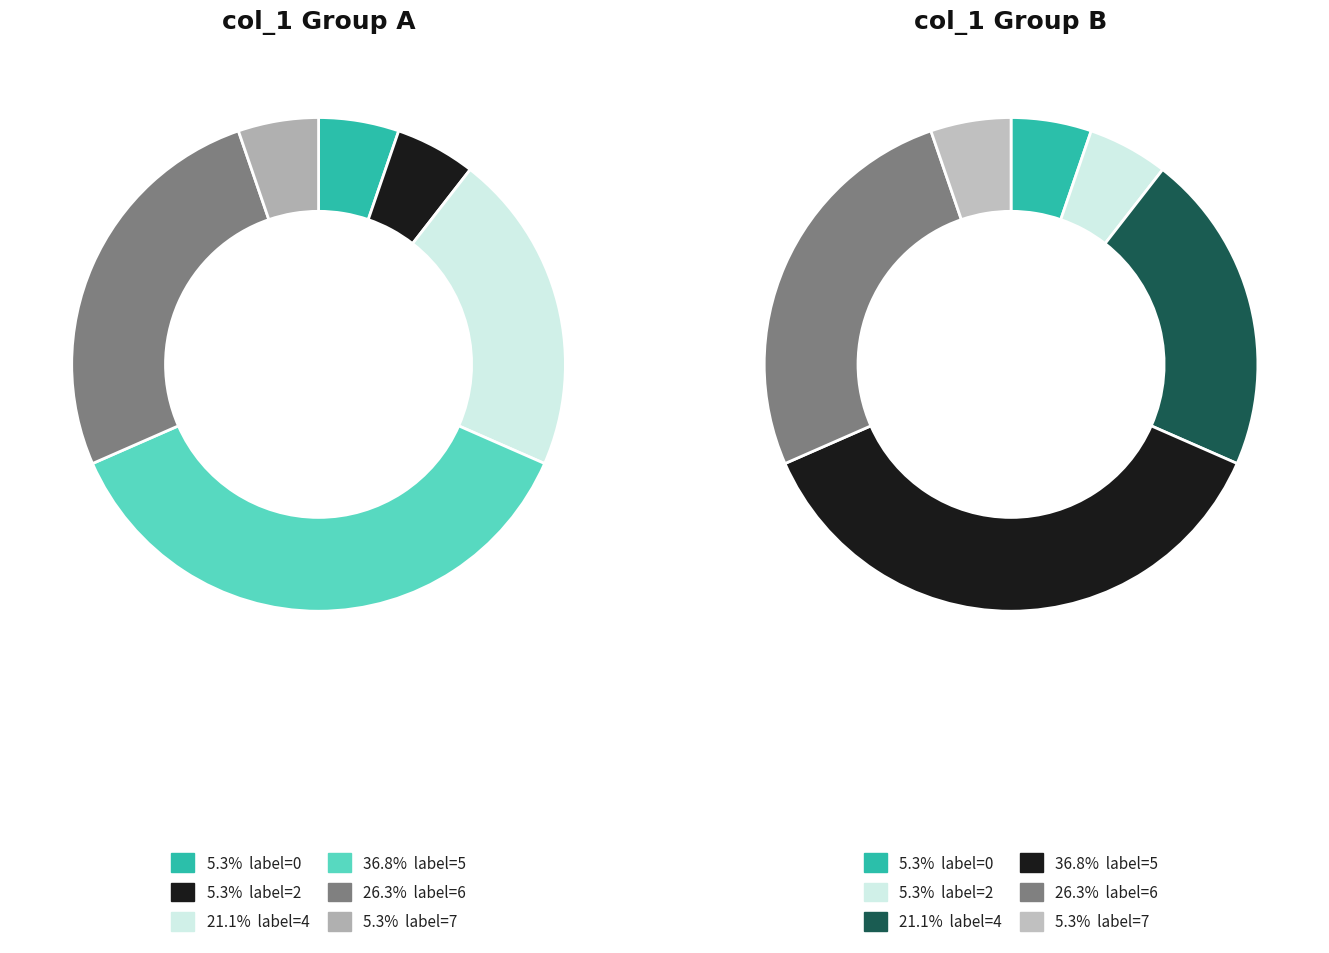

The 4 slice represents 28% of the pie. True or false?

False